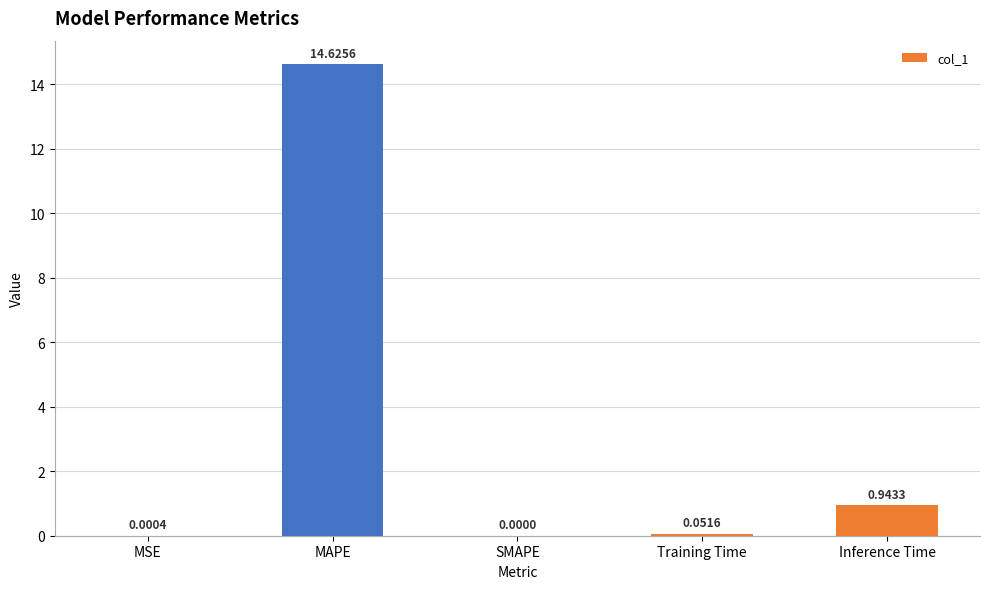

Where is the data nearest to the value 7?

Inference Time